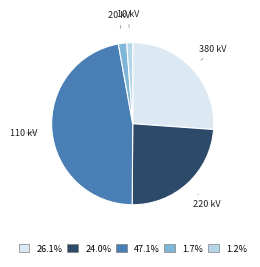

Which category has the biggest portion of the pie?

110 kV